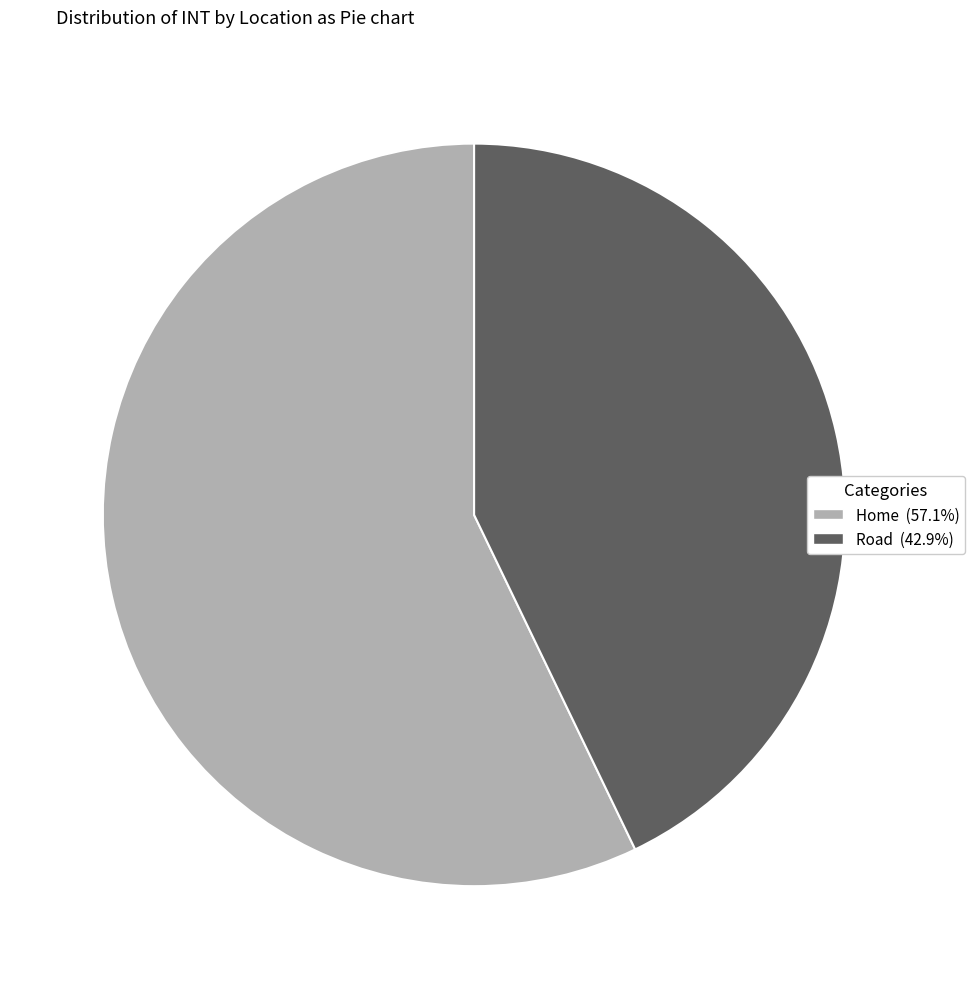

Combined, do Home and Road account for over 50%?

Yes